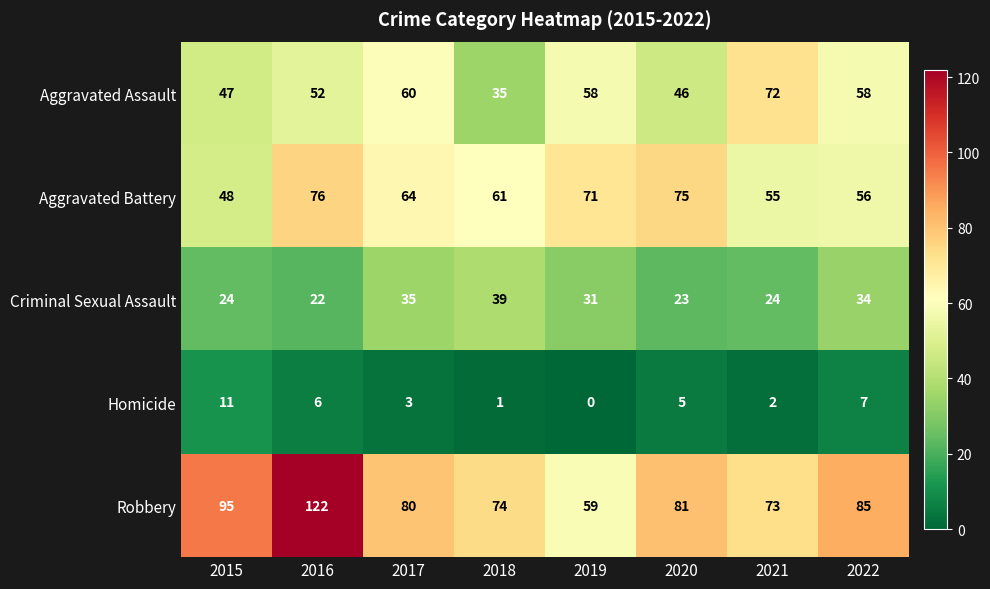

Which series changed the most between 2016 and 2021?

Robbery